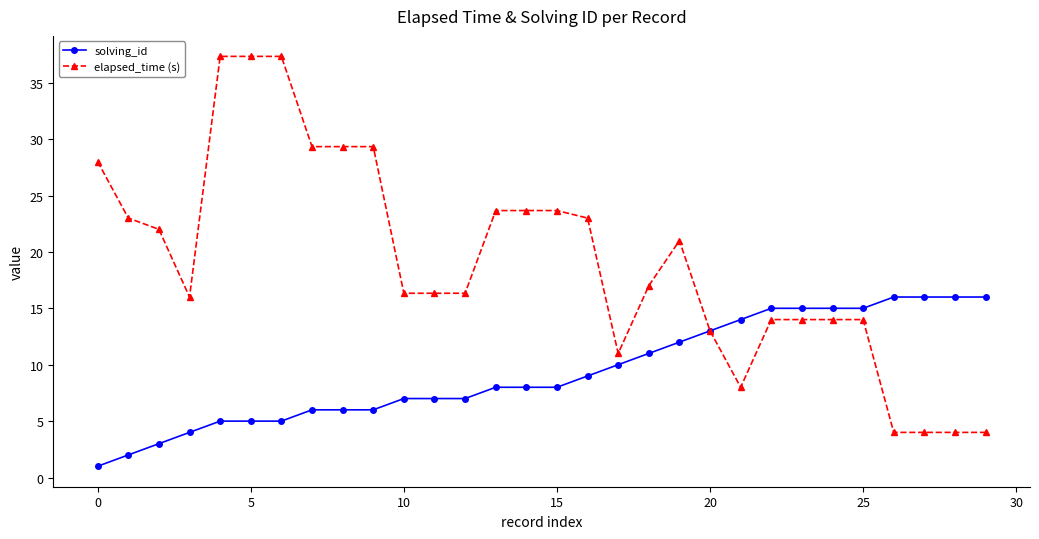

Reading left to right, what are all the values shown in this chart?

solving_id: 1.0	2.0	3.0	4.0	5.0	5.0	5.0	6.0	6.0	6.0	7.0	7.0	7.0	8.0	8.0	8.0	9.0	10.0	11.0	12.0	13.0	14.0	15.0	15.0	15.0	15.0	16.0	16.0	16.0	16.0
elapsed_time (s): 28.0	23.0	22.0	16.0	37.3	37.3	37.3	29.3	29.3	29.3	16.3	16.3	16.3	23.7	23.7	23.7	23.0	11.0	17.0	21.0	13.0	8.0	14.0	14.0	14.0	14.0	4.0	4.0	4.0	4.0